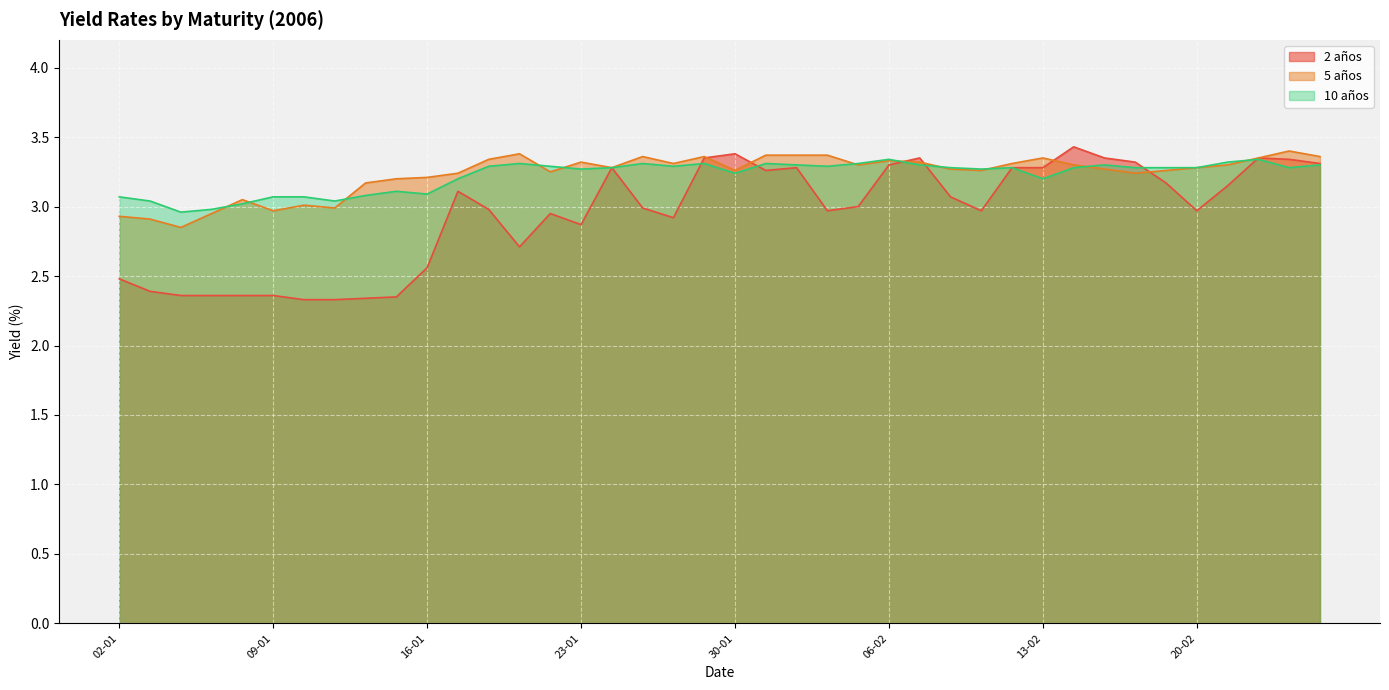

What is the difference between the 5 años values at 19-01 and 07-02?

0.1